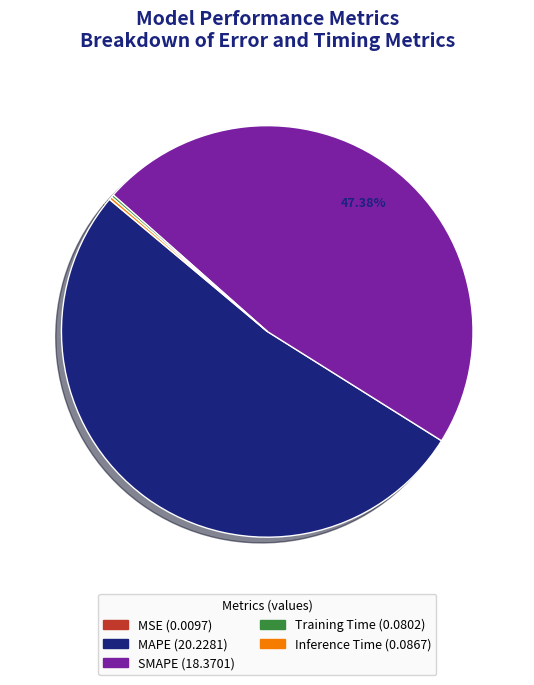

To the nearest percent, what is the average slice percentage?

20%